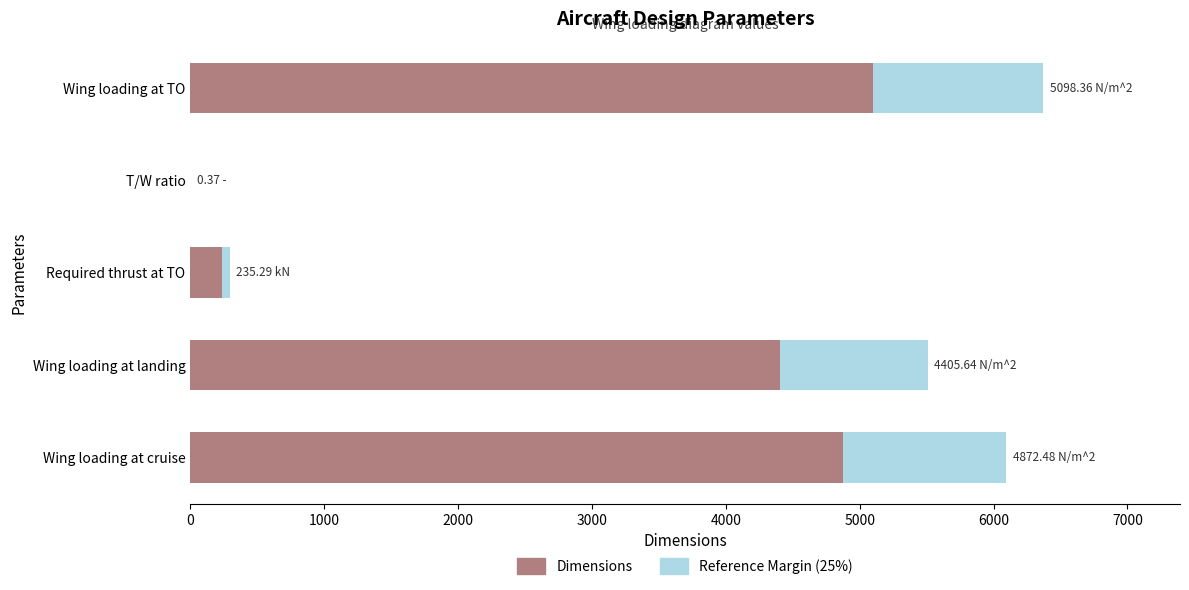

What is the total value across all series at Wing loading at TO?

6372.9